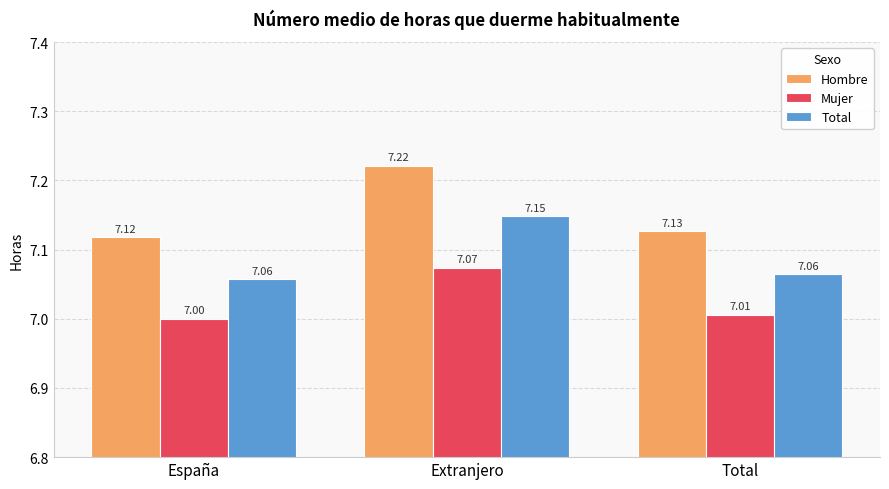

Is it true that Total equals 4.1 at España?

False